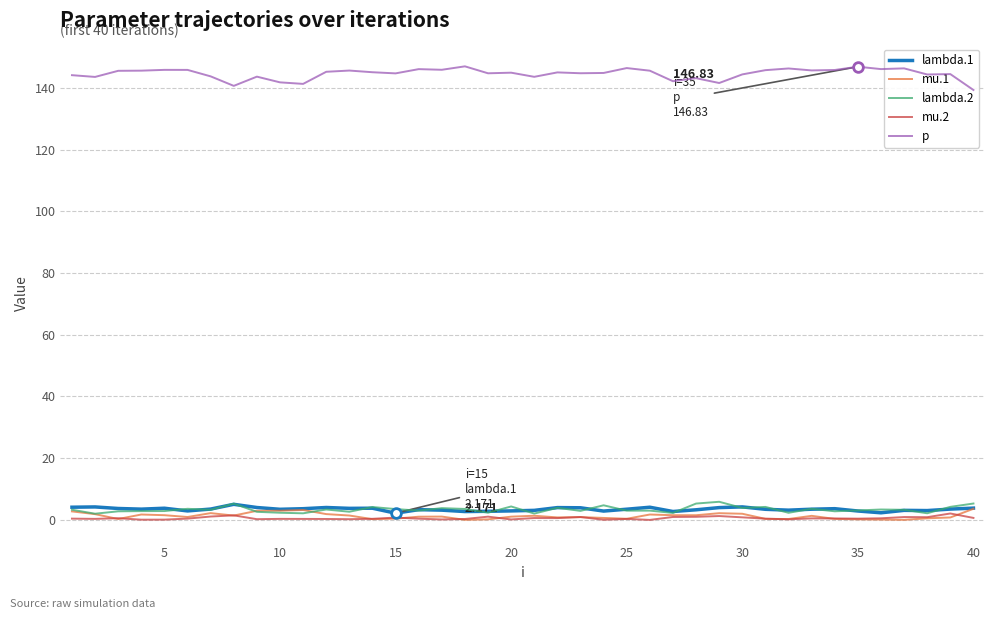

True or false: lambda.1 has a value of 5.2 at 25.

False